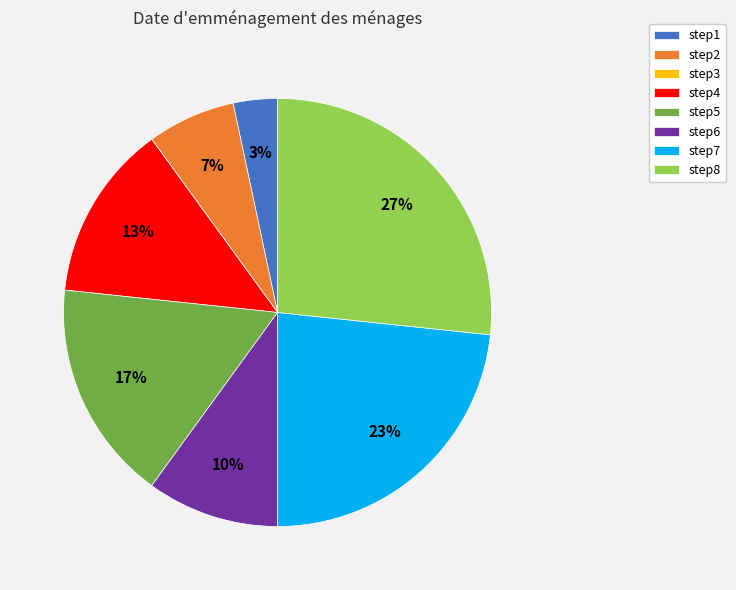

Does step2 account for over 50% of the chart?

No